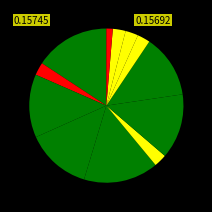

How many segments does this pie chart have?

12